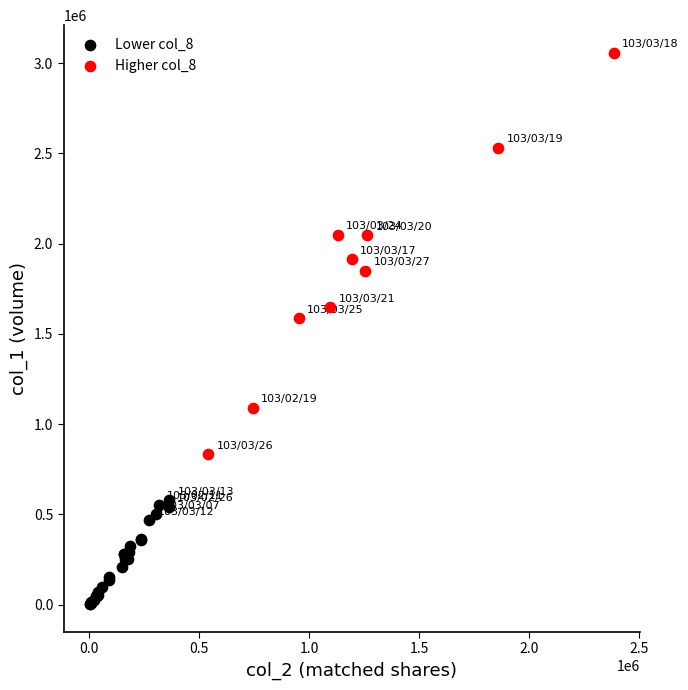

Which series contains the highest Y value?

Higher col_8